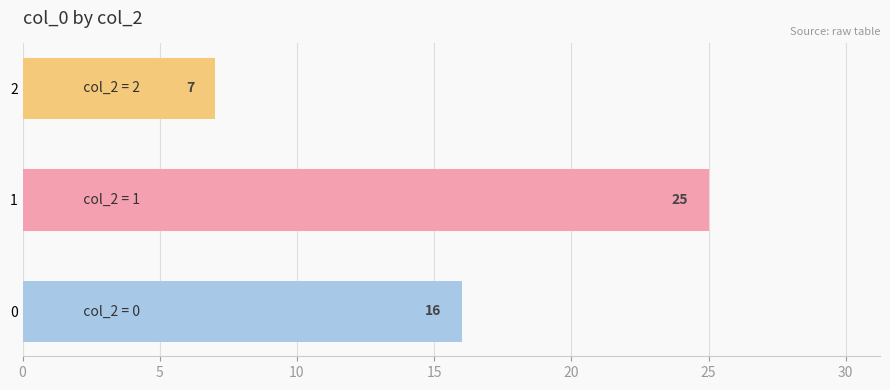

The chart shows a value of 16 at 0. True or false?

True